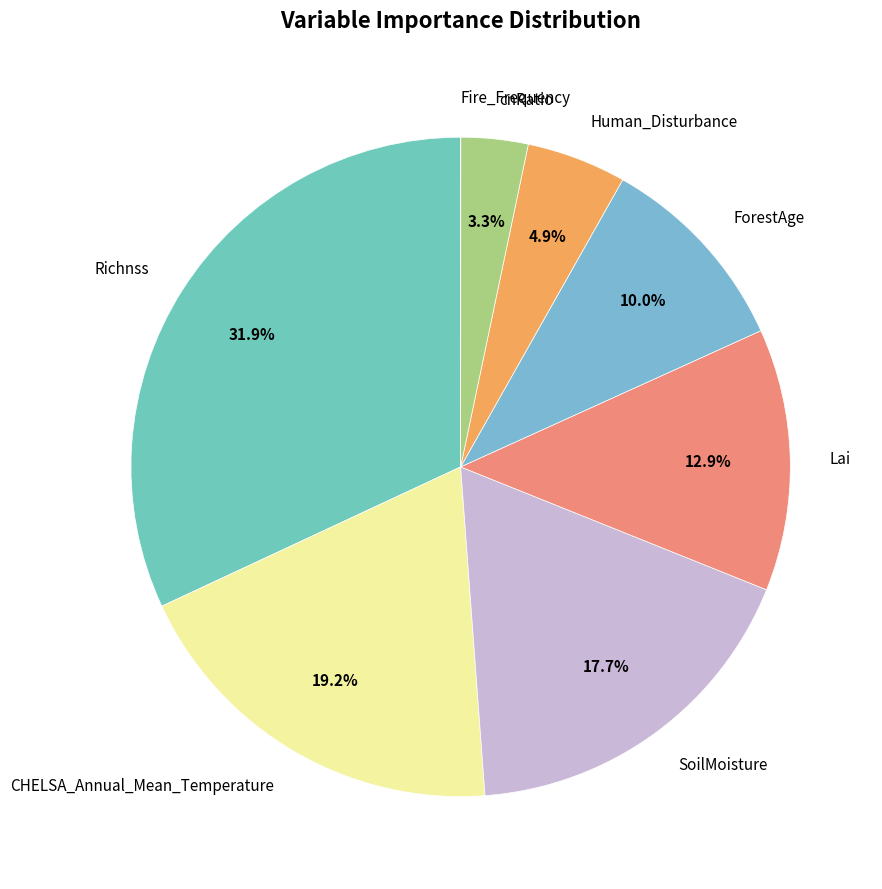

What is the total percentage of Human_Disturbance and CHELSA_Annual_Mean_Temperature?

24.1%